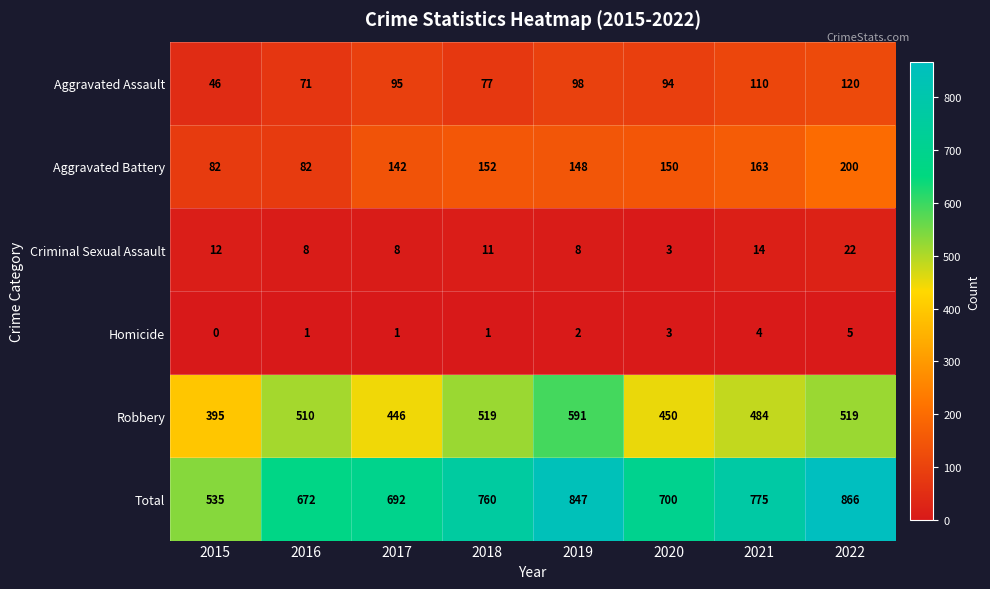

What is the difference between the highest and lowest values at 2020?

697